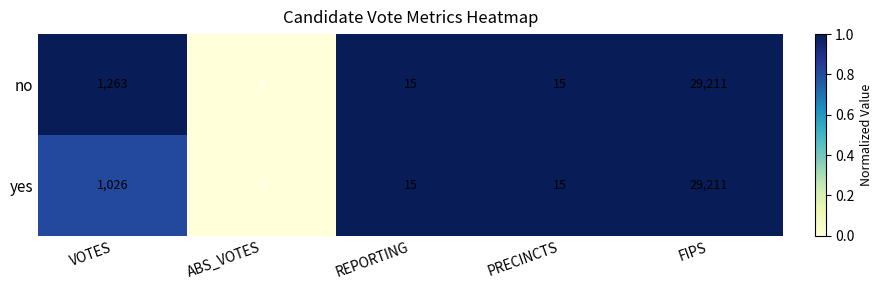

Which category has the highest value across all series?

FIPS